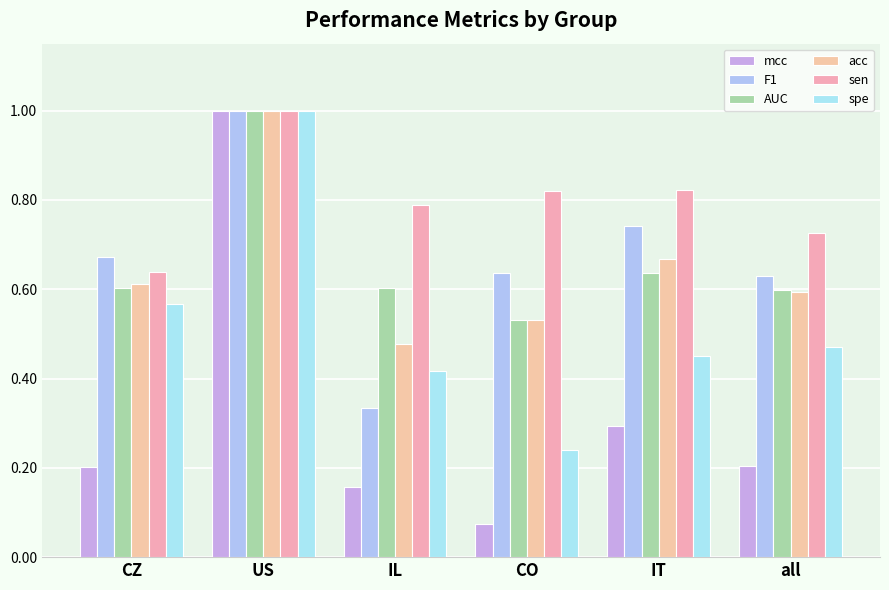

What is the maximum value for spe?

1.0